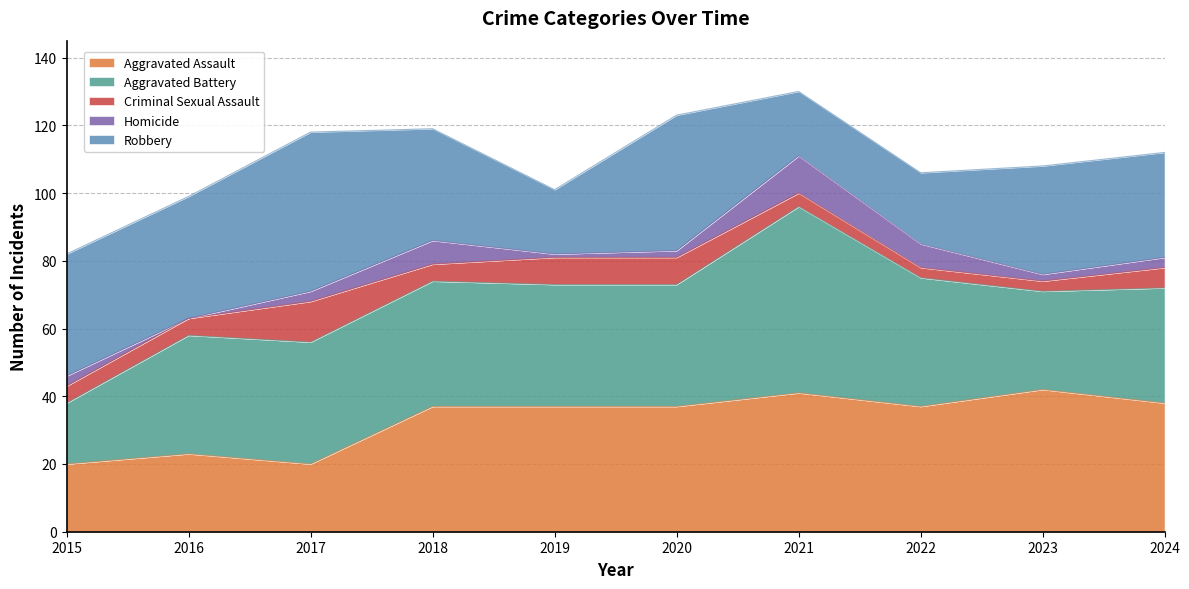

The Homicide series shows 7 at 2022. True or false?

True